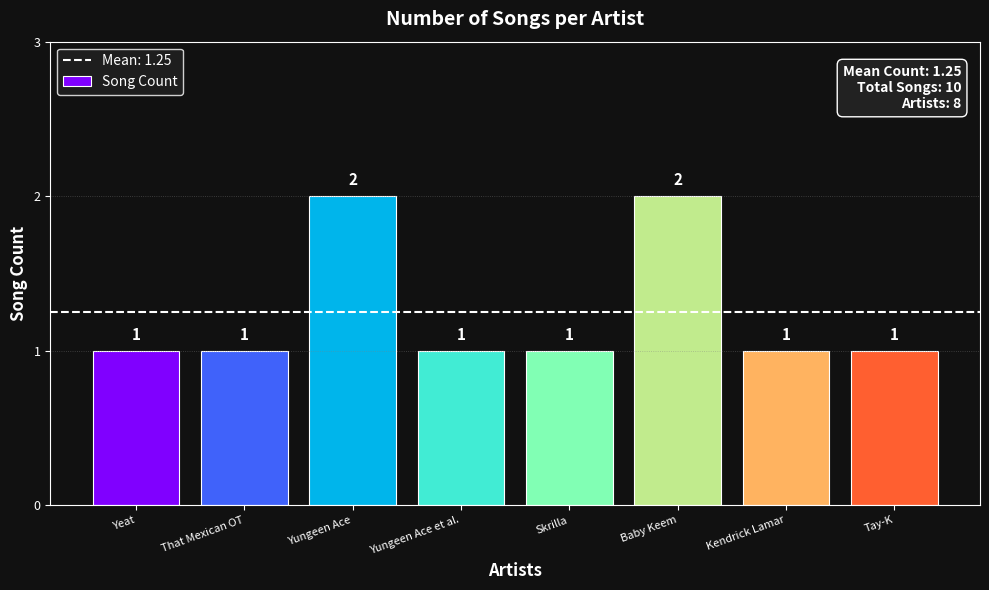

How many series are shown in this chart?

1